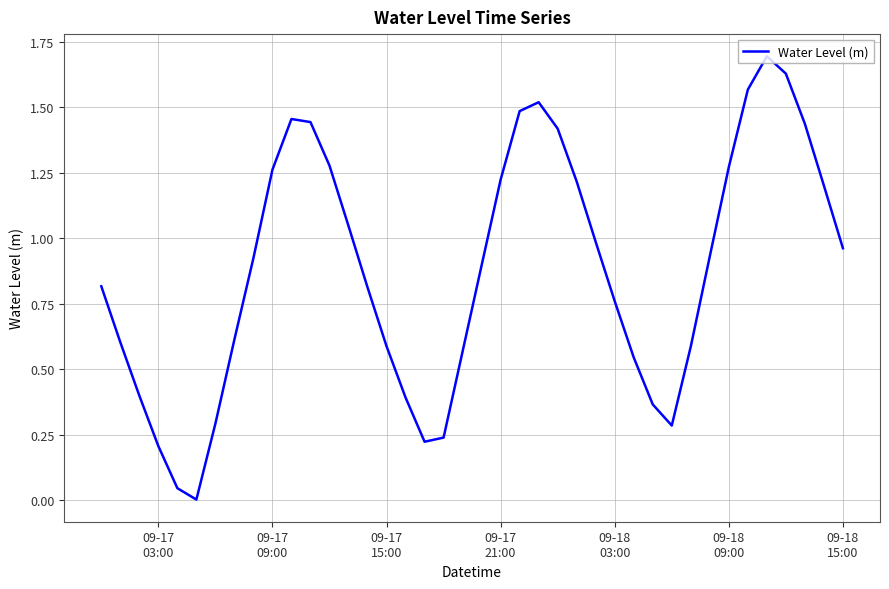

What is the difference between the maximum and minimum values?

1.7